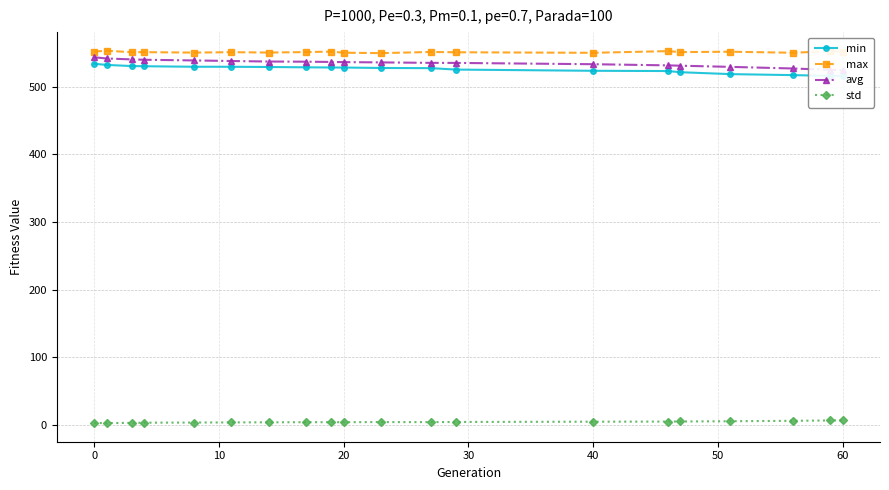

How many lines are shown in the chart?

4